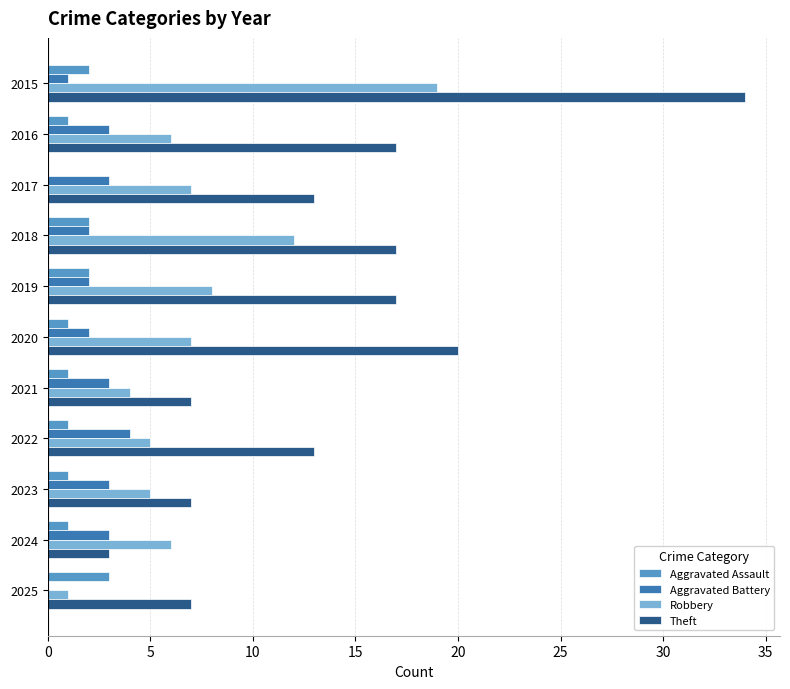

What is the total value across all series at 2021?

15